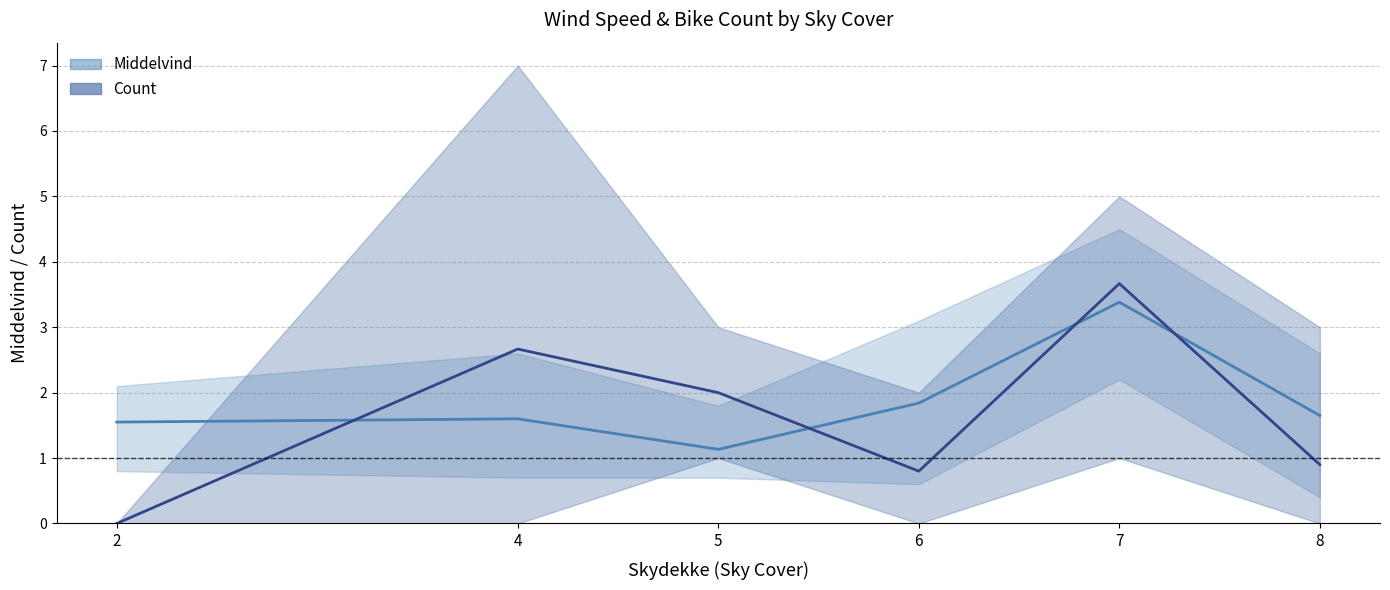

True or false: Count (mean) has a value of 3.7 at 7.

True